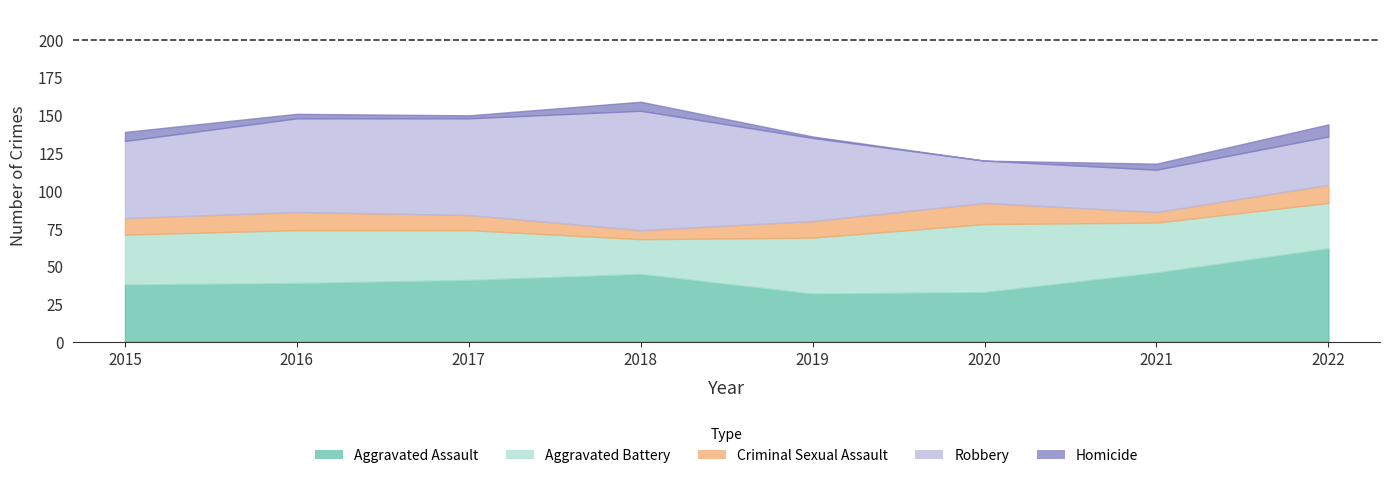

At which category is the sum across all series the highest?

2018